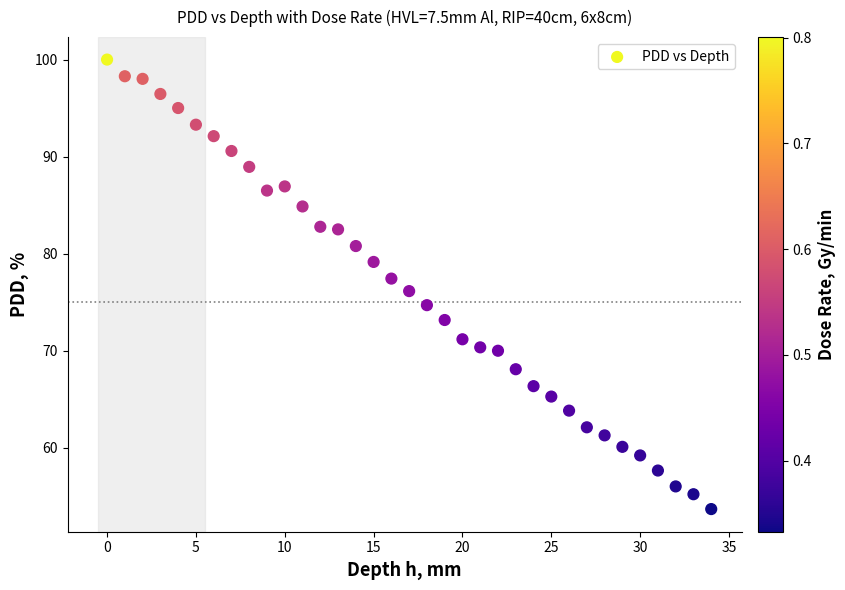

How many points are shown in the scatter plot?

35